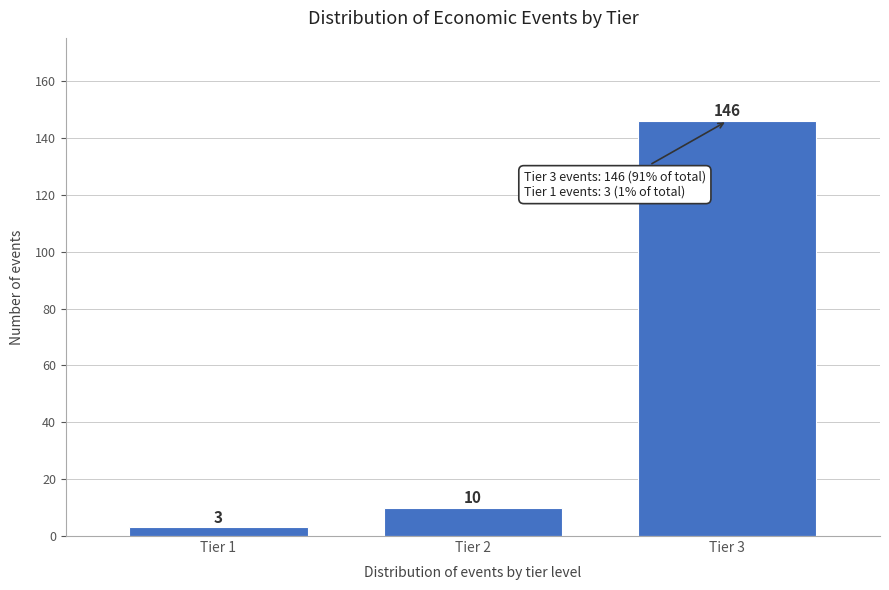

Reading left to right, extract all data points from this chart.

3	10	146